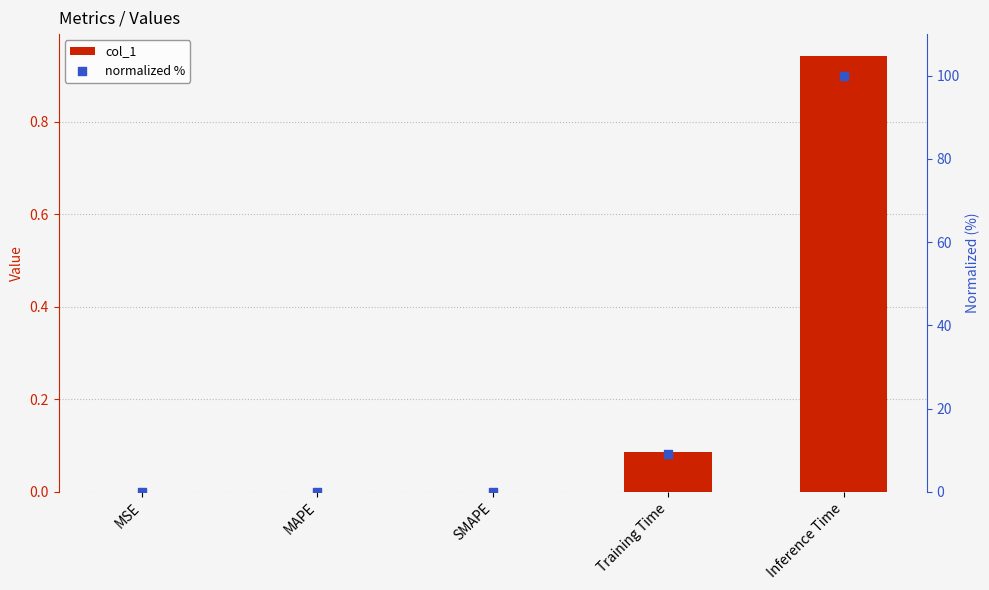

Is the value of col_1 at SMAPE greater than the value of normalized % at Training Time?

No